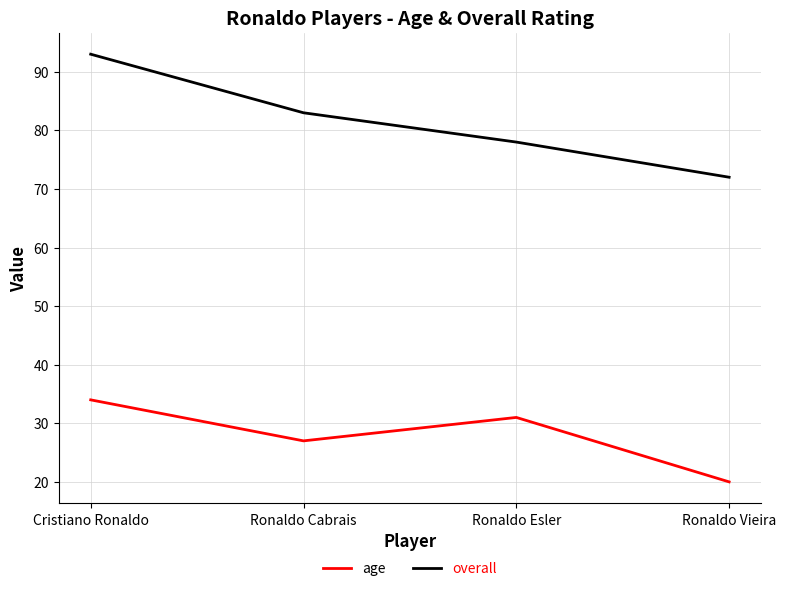

What is the difference between the maximum and minimum values in the age series?

14